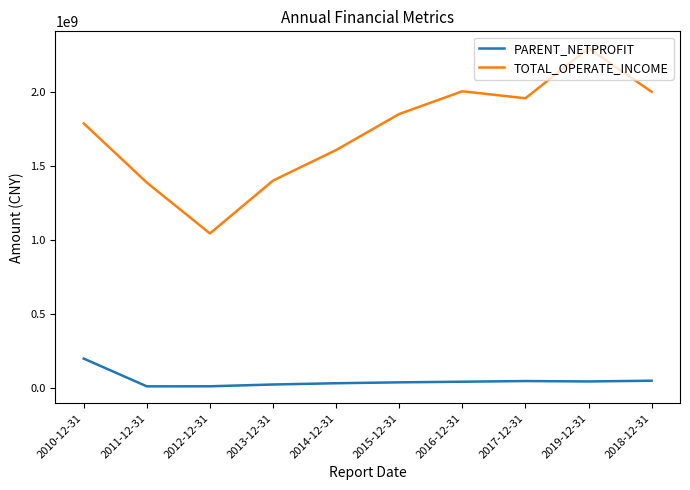

The value of TOTAL_OPERATE_INCOME at 2016-12-31 is 3578303883.0. True or false?

False